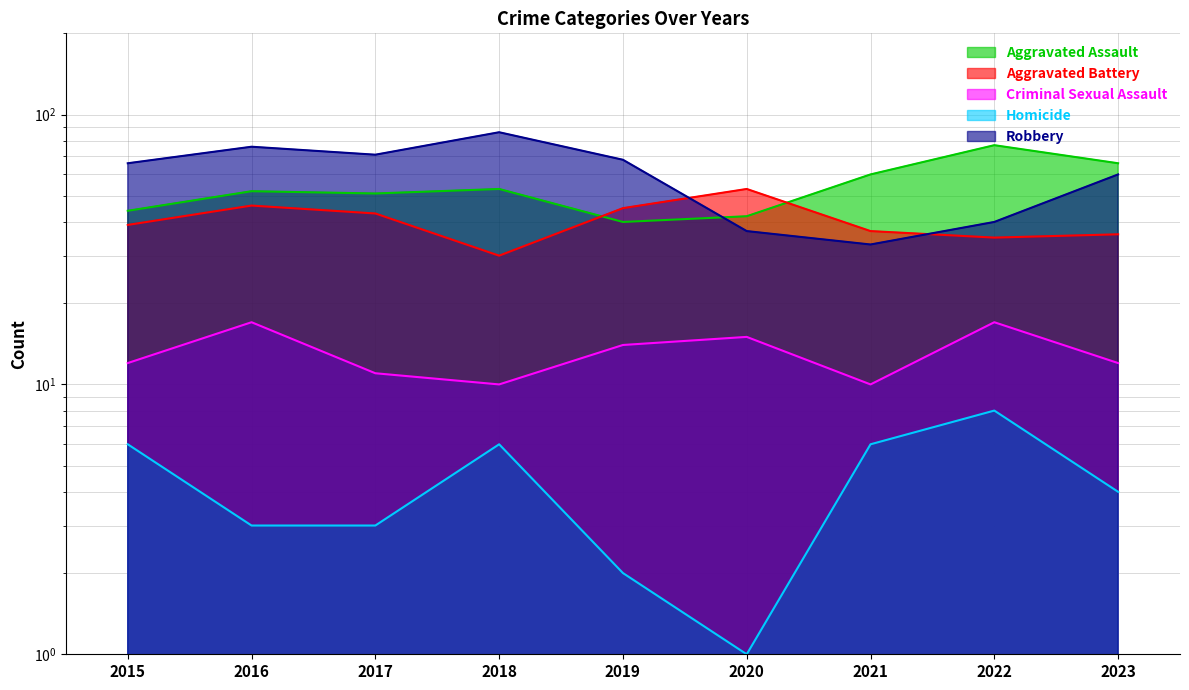

The Robbery series shows 76 at 2016. True or false?

True